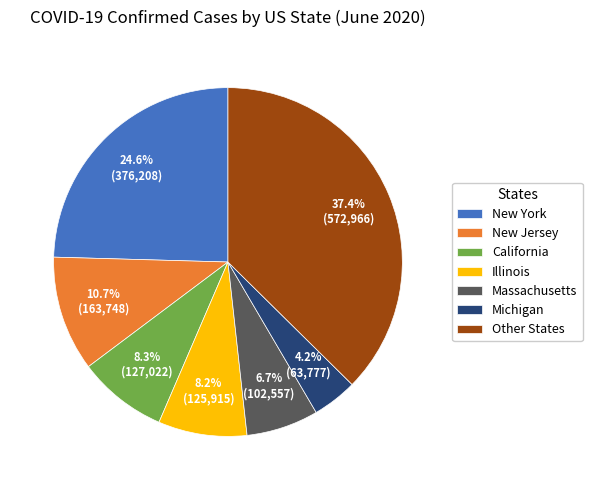

To the nearest percent, what is the average slice percentage?

14%